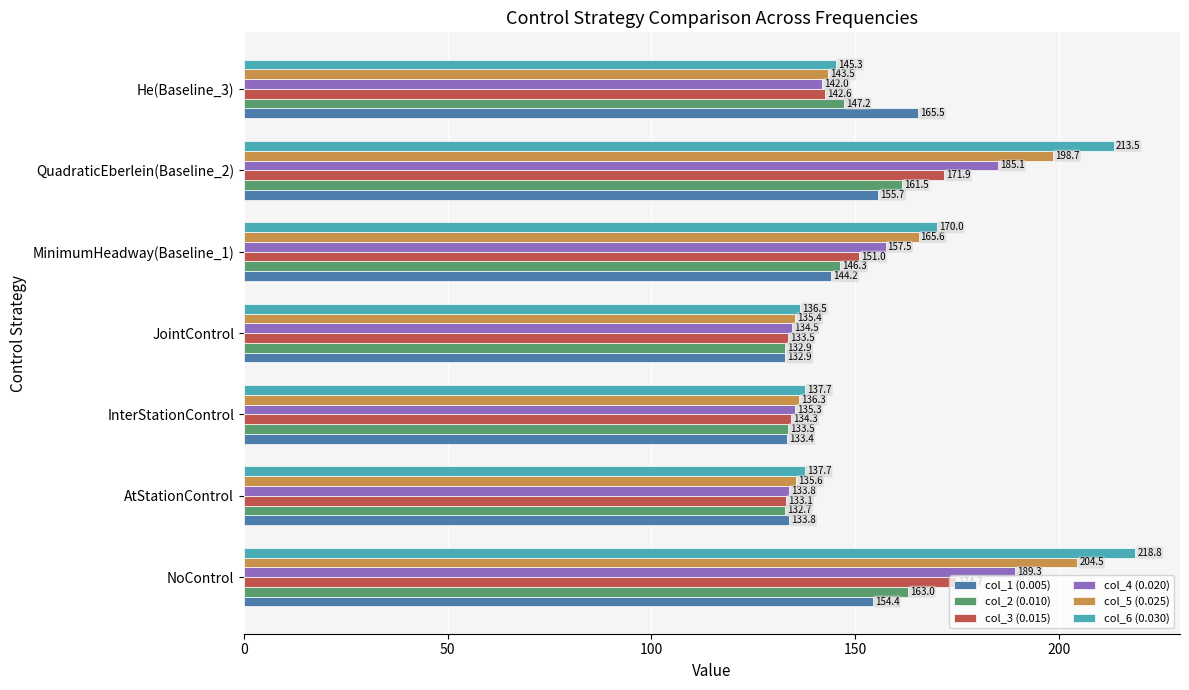

Which series has the largest total across all categories?

col_6 (0.030)